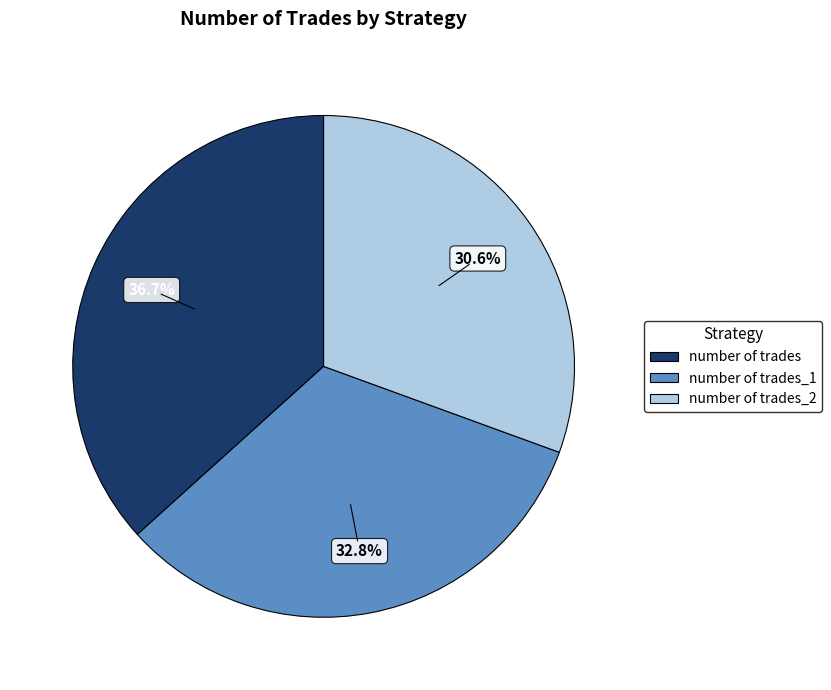

To the nearest percent, what is the difference between the largest and smallest slice percentages?

6%